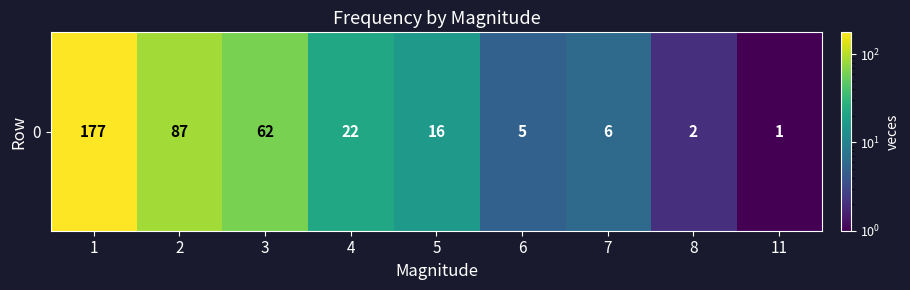

What is the difference between the maximum and second lowest values?

175